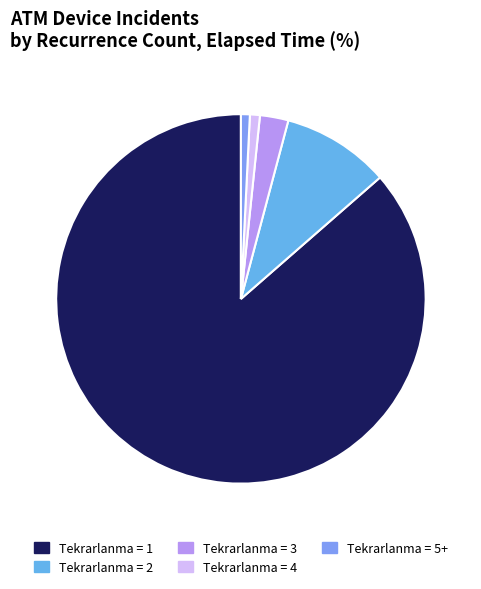

Count the number of slices in the pie.

5